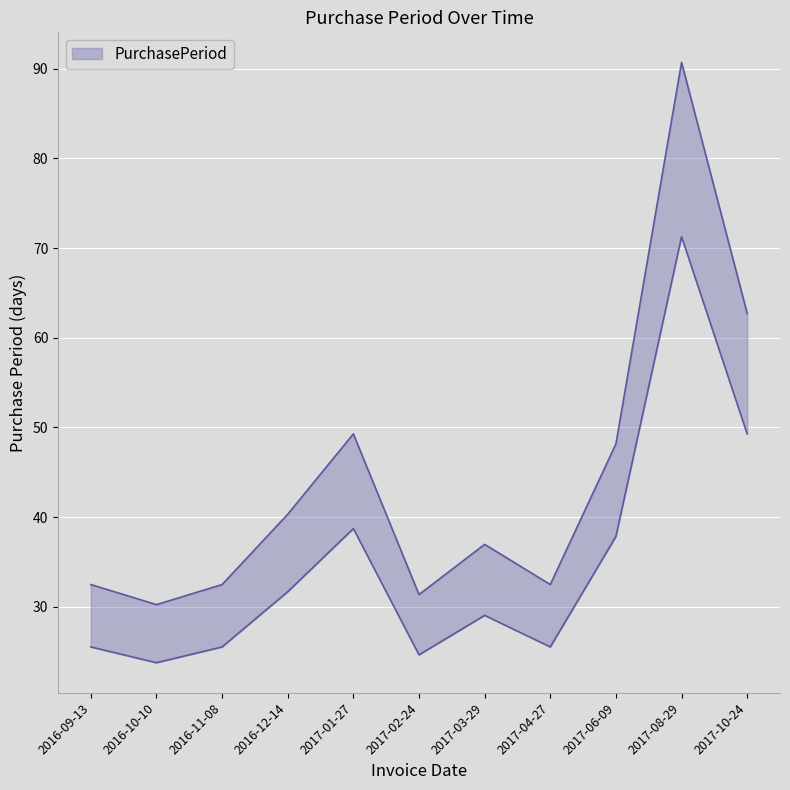

What is the difference between the values at 2016-12-14 and 2017-10-24?

22.4